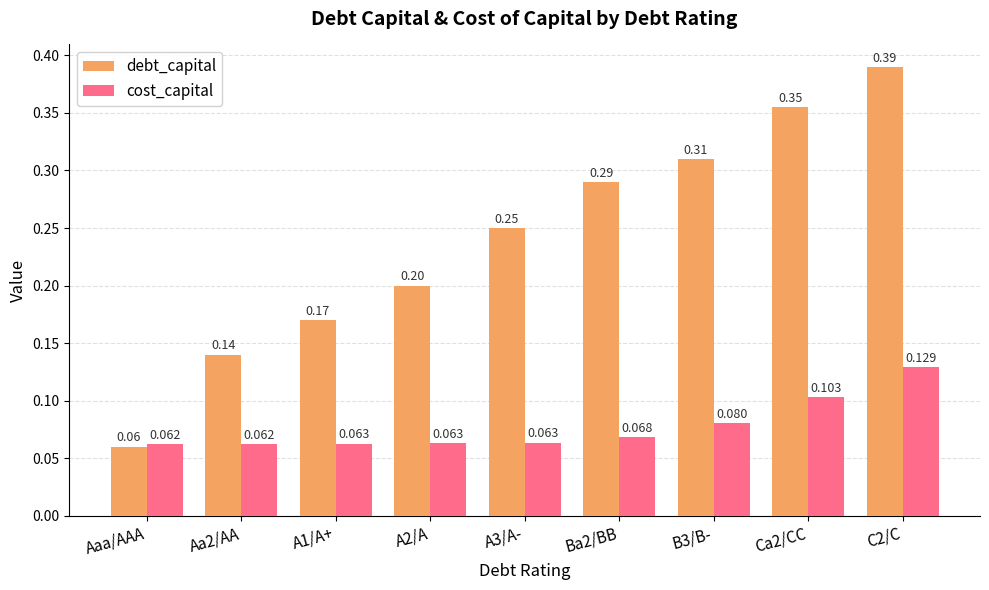

What is the label of the 9th bar from the left?

C2/C